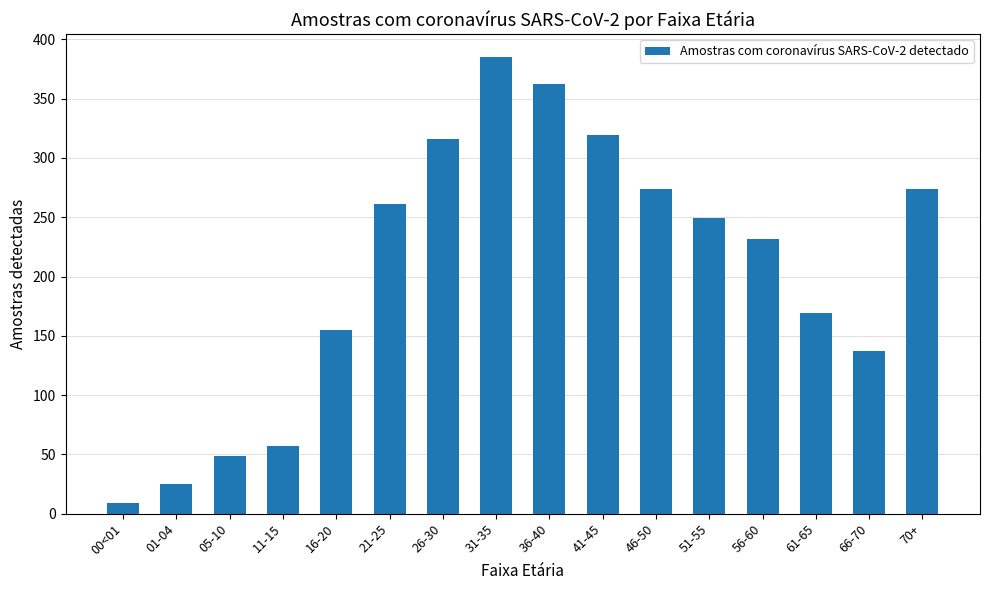

Count the number of data series in this chart.

1